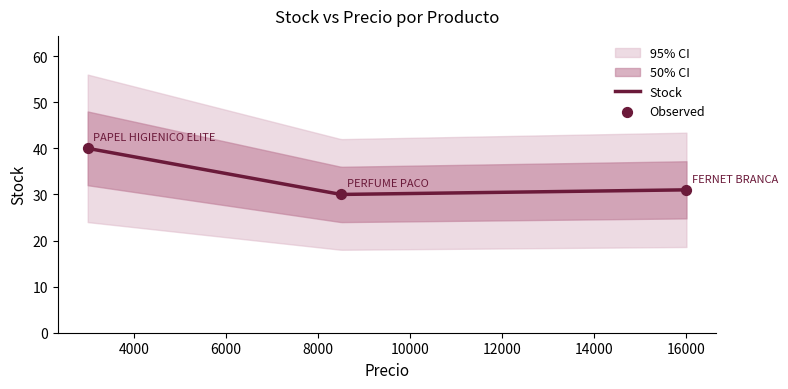

Which has a higher value, PERFUME PACO
(BELLEZA) or FERNET BRANCA
(BEBIDAS ALCOHOLICAS)?

FERNET BRANCA
(BEBIDAS ALCOHOLICAS)